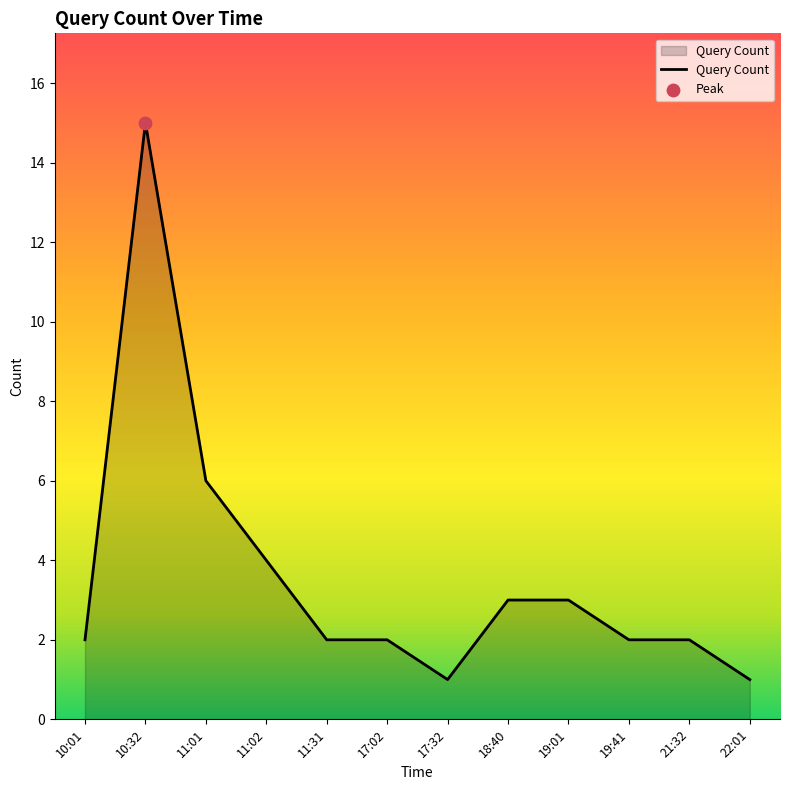

Approximately how many times larger is the value at 11:31 compared to 10:32?

0.1